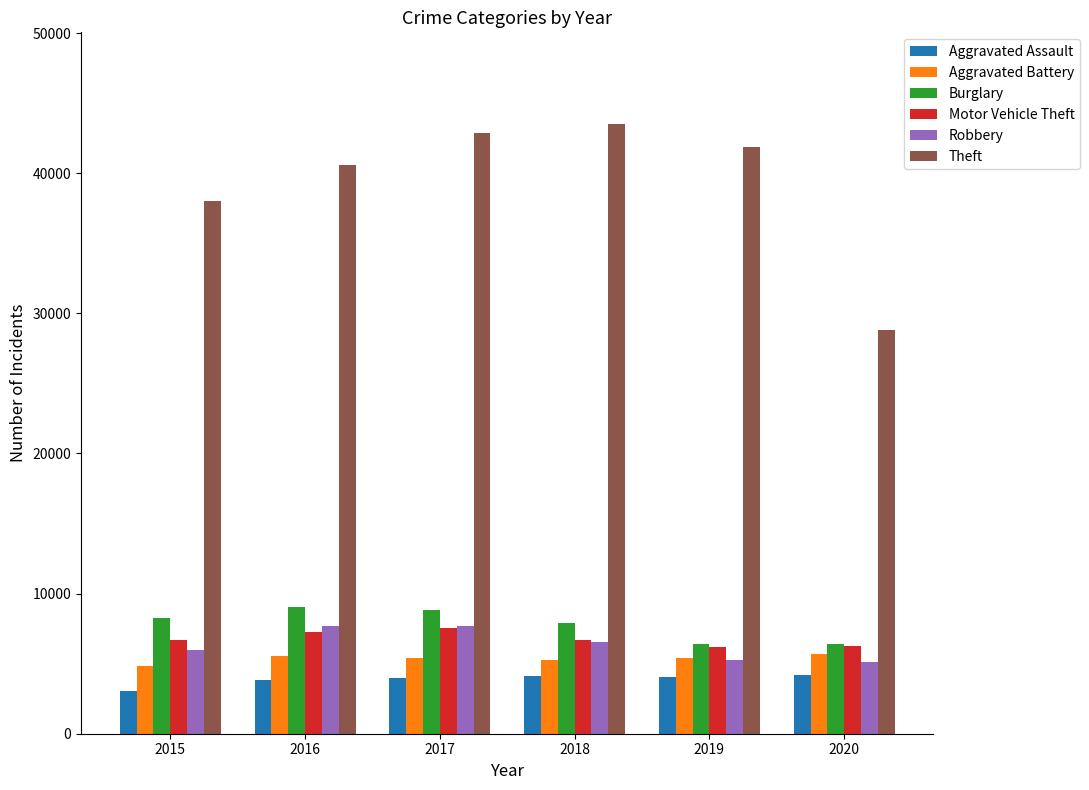

What is the highest value of the Robbery series?

7685